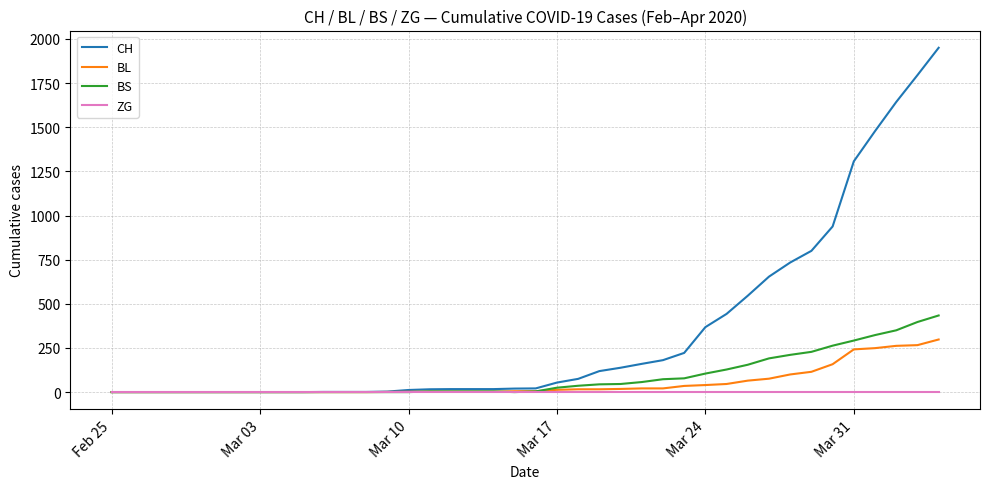

What is the maximum value for BL?

298